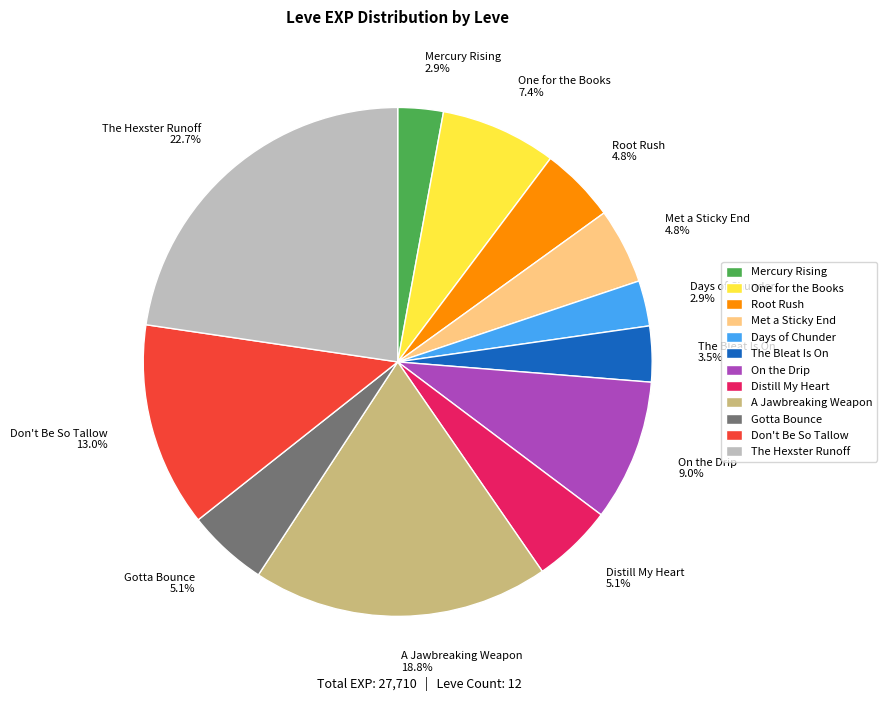

How many segments does this pie chart have?

12